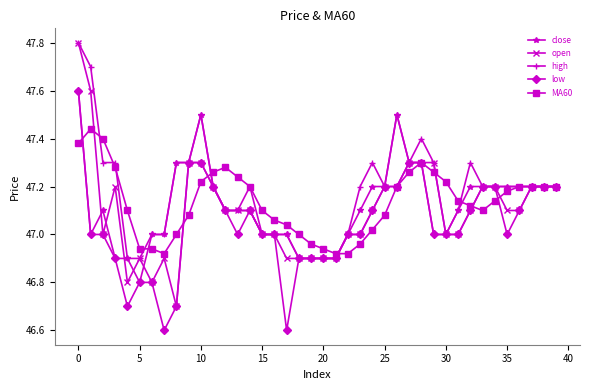

At how many categories does at least one series exceed 46?

40